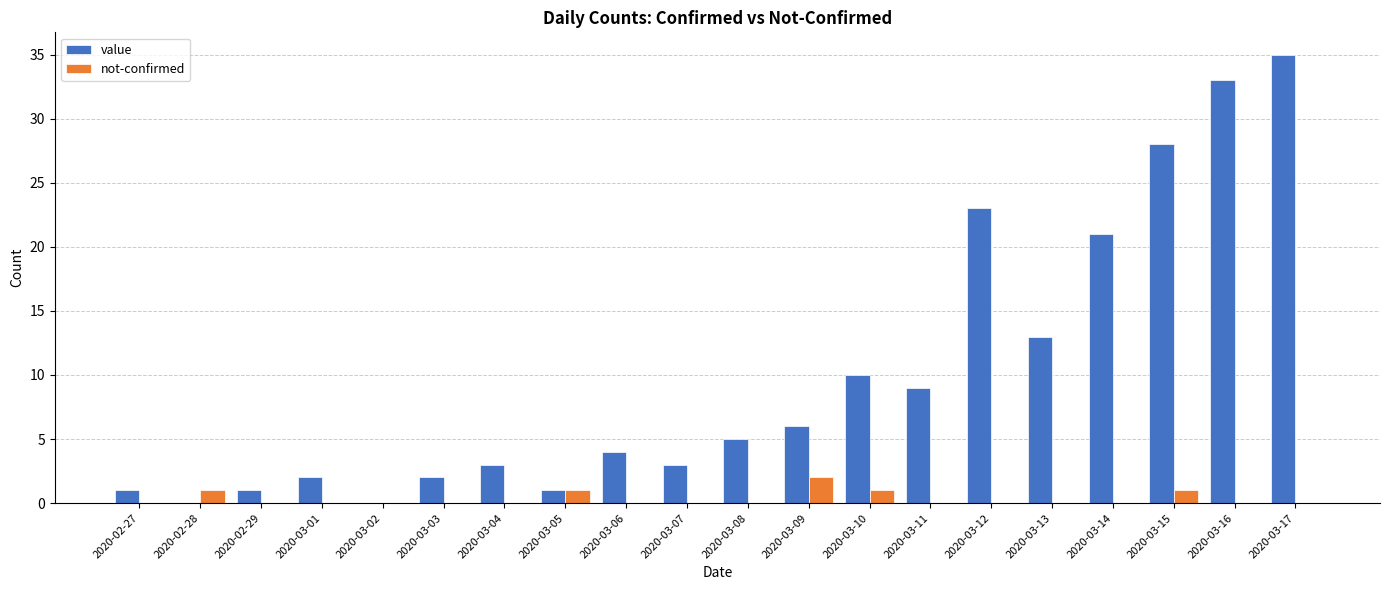

Are the bars grouped side by side (vs. stacked)?

Yes